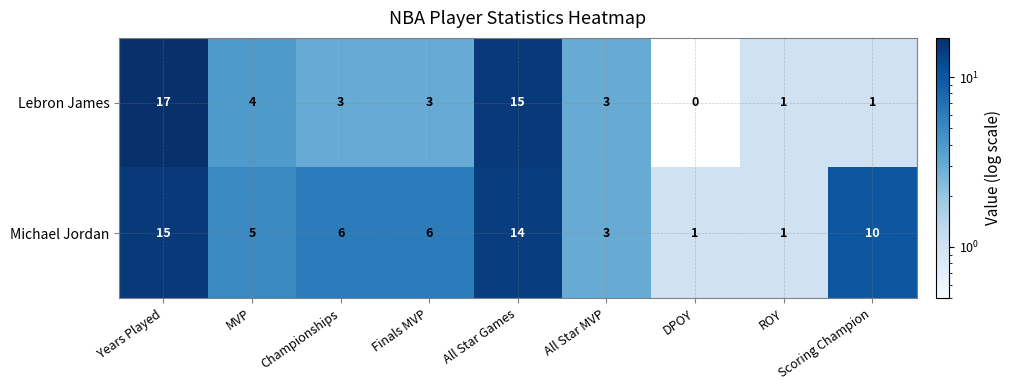

How many values in the Michael Jordan series are below 6?

4